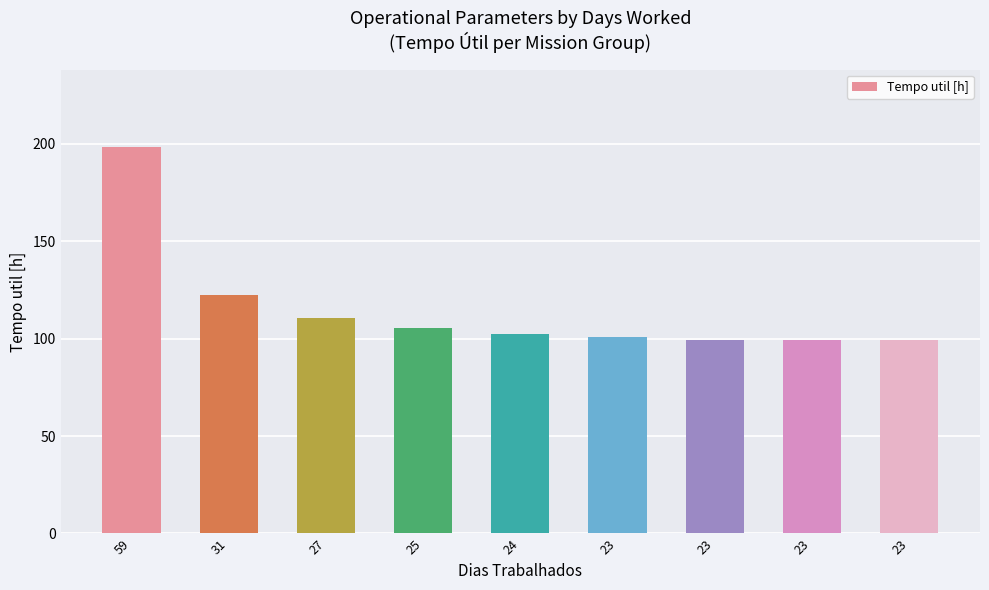

Count the number of data series in this chart.

1